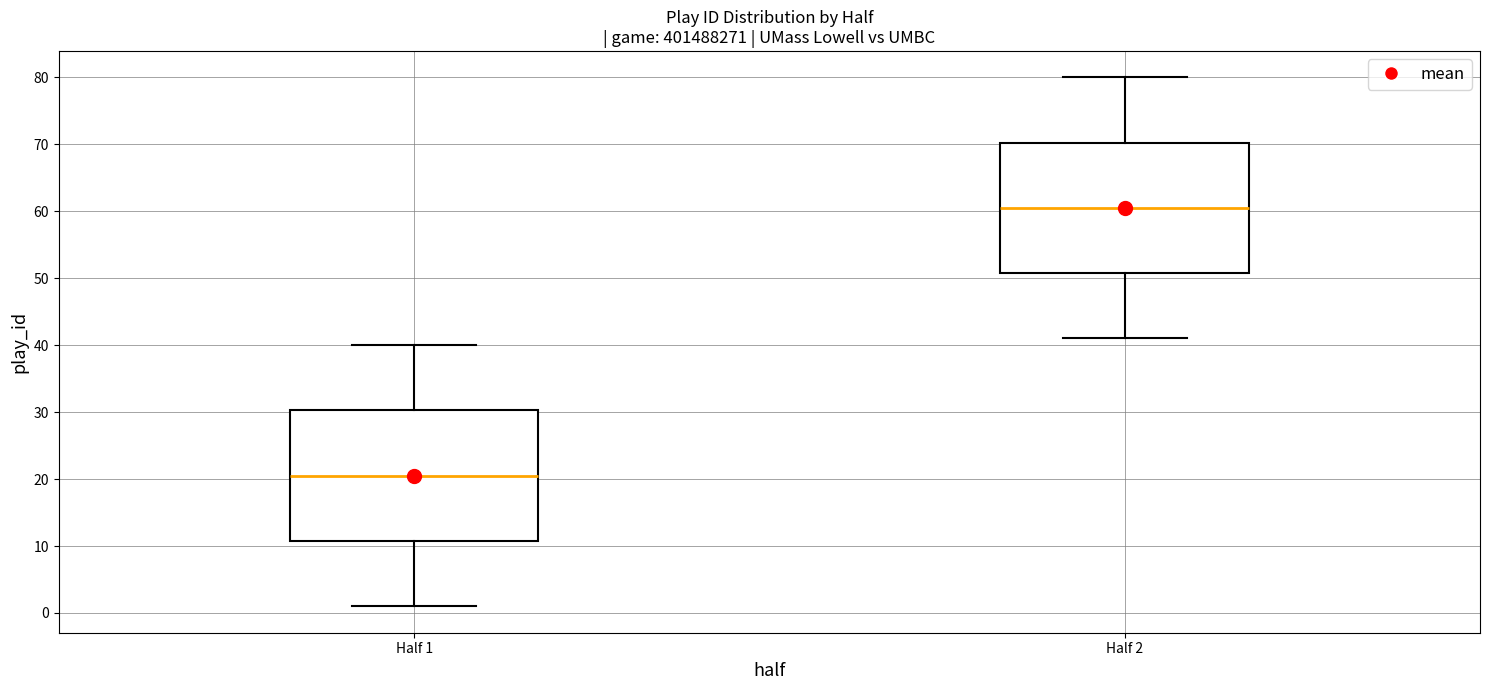

Which box has the lowest median line?

Half 1